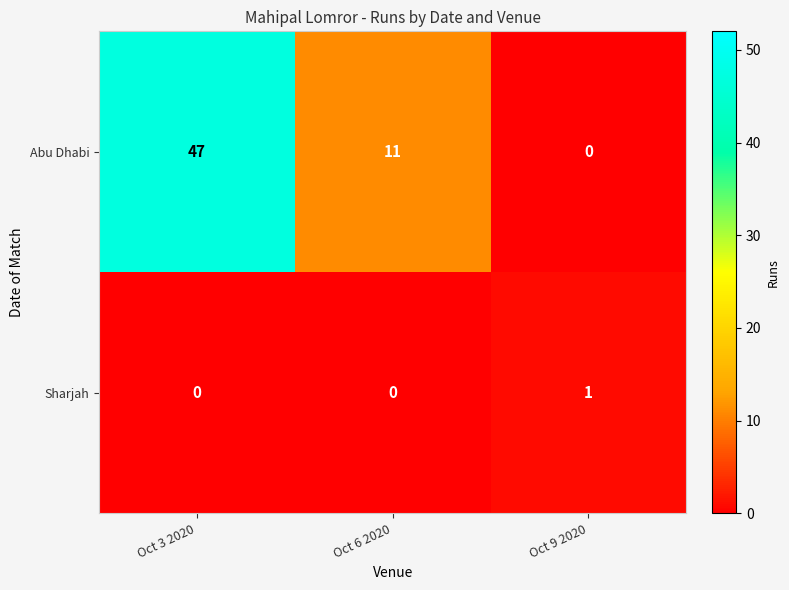

Which series has the largest range (max minus min)?

Abu Dhabi